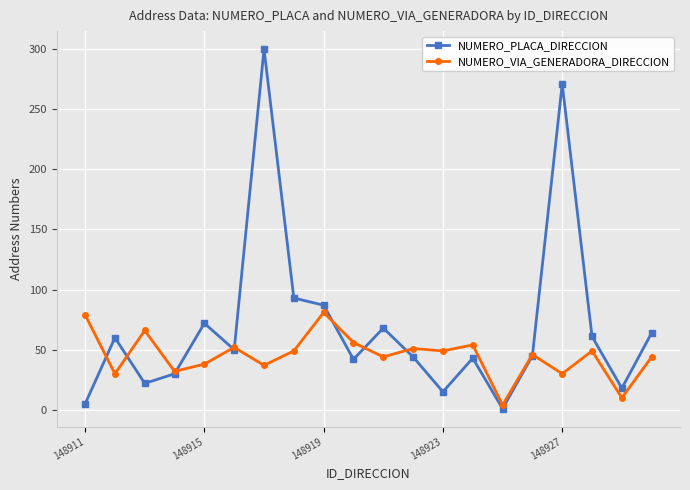

Which series has the largest total across all categories?

NUMERO_PLACA_DIRECCION